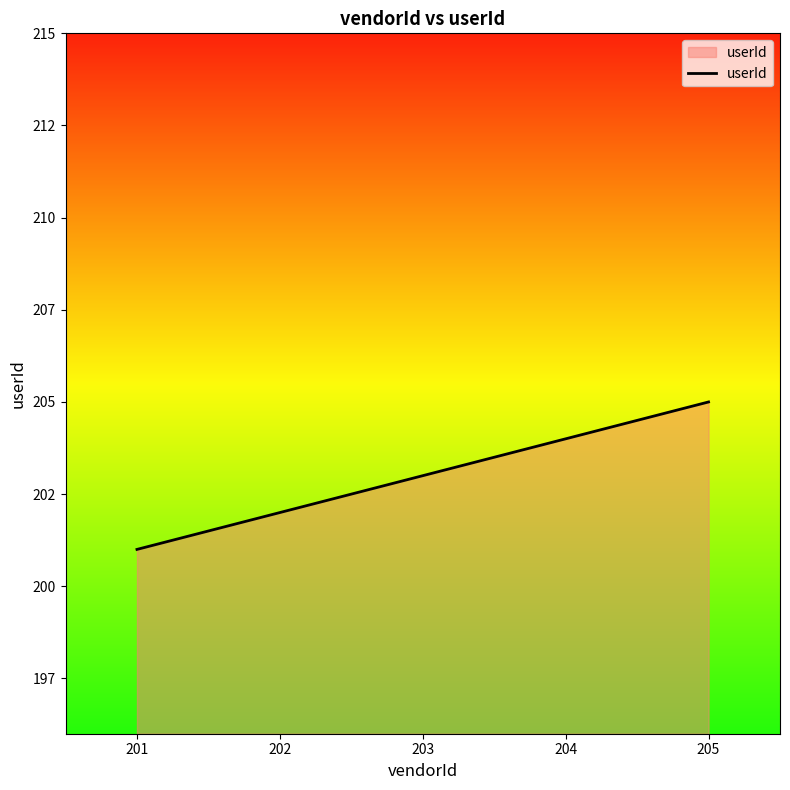

What is the smallest value displayed?

201